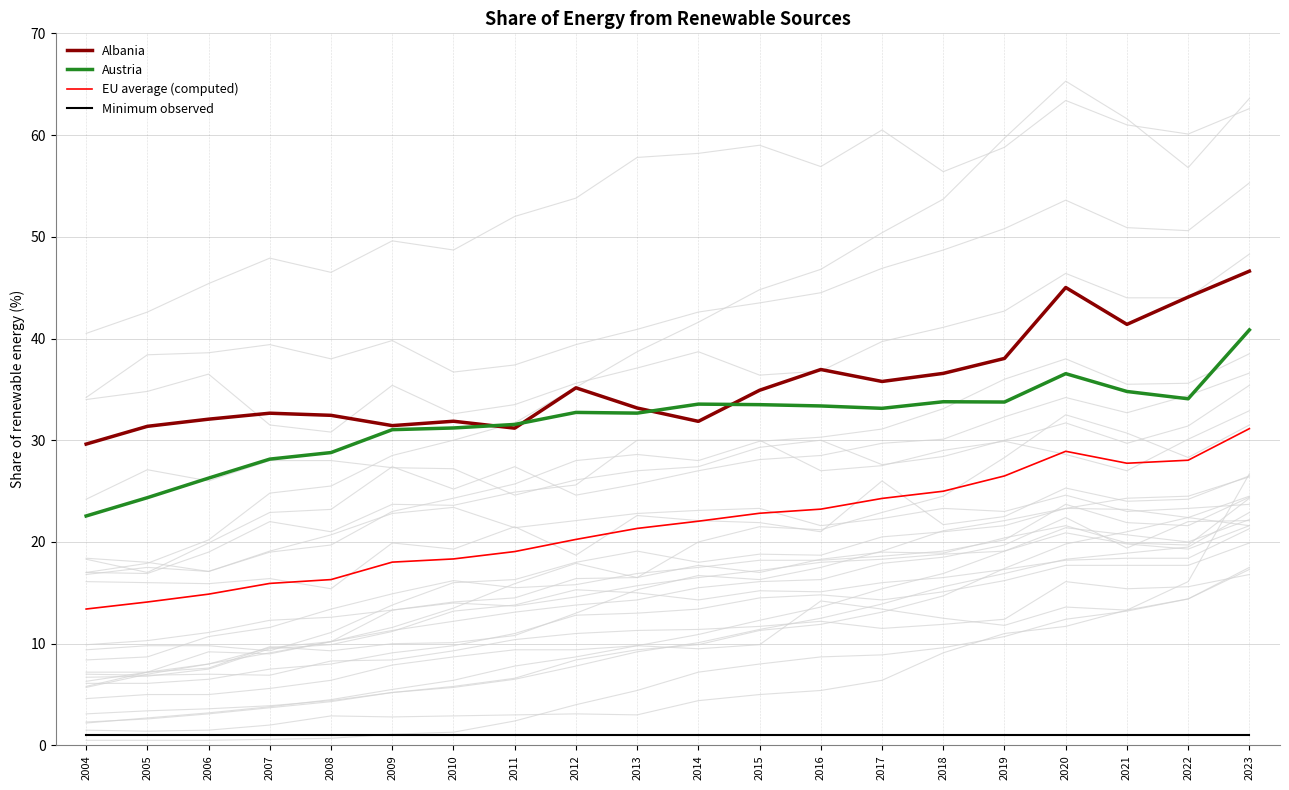

Between 2018 and 2019, which is larger?

2019